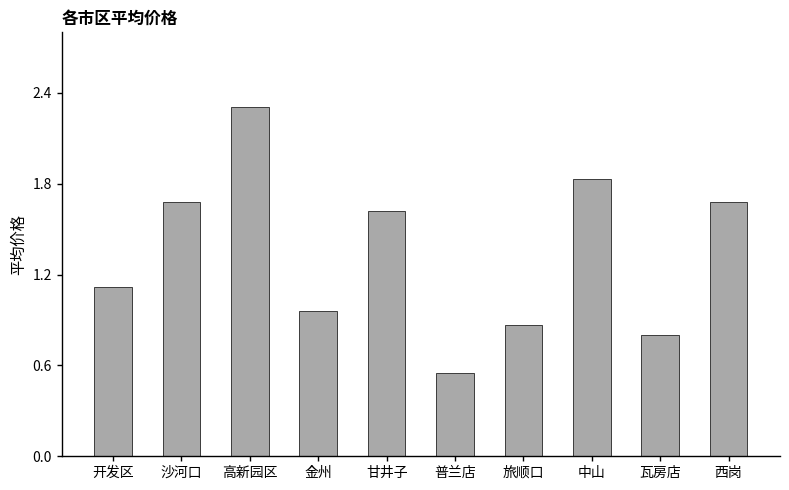

What value does the data have at 高新园区?

2.3